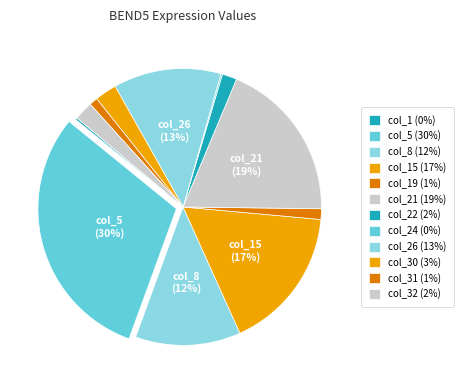

How many slices are in this pie chart?

12